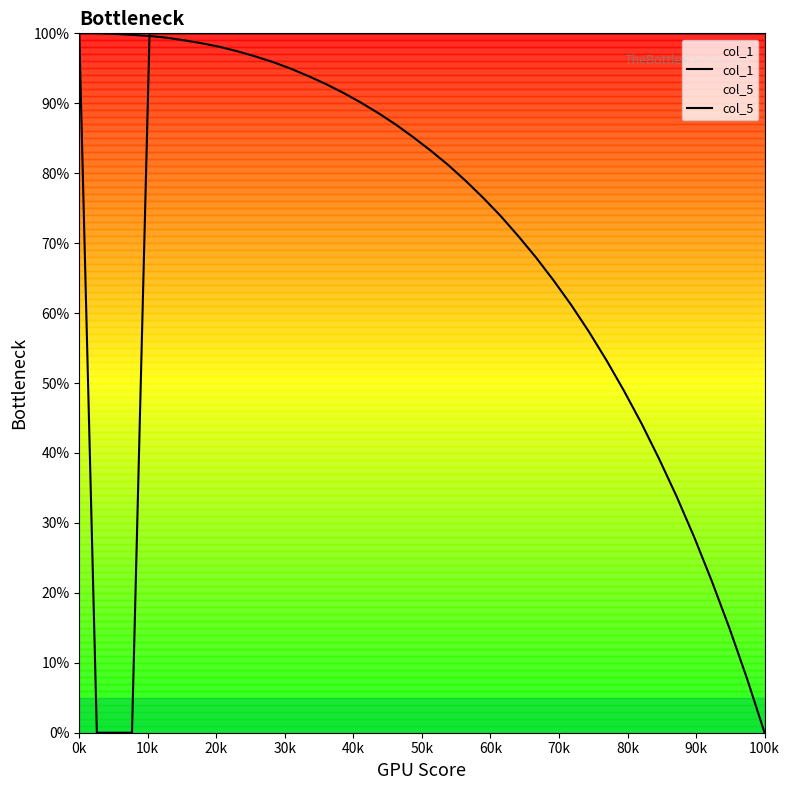

How many data points does each series have?

40